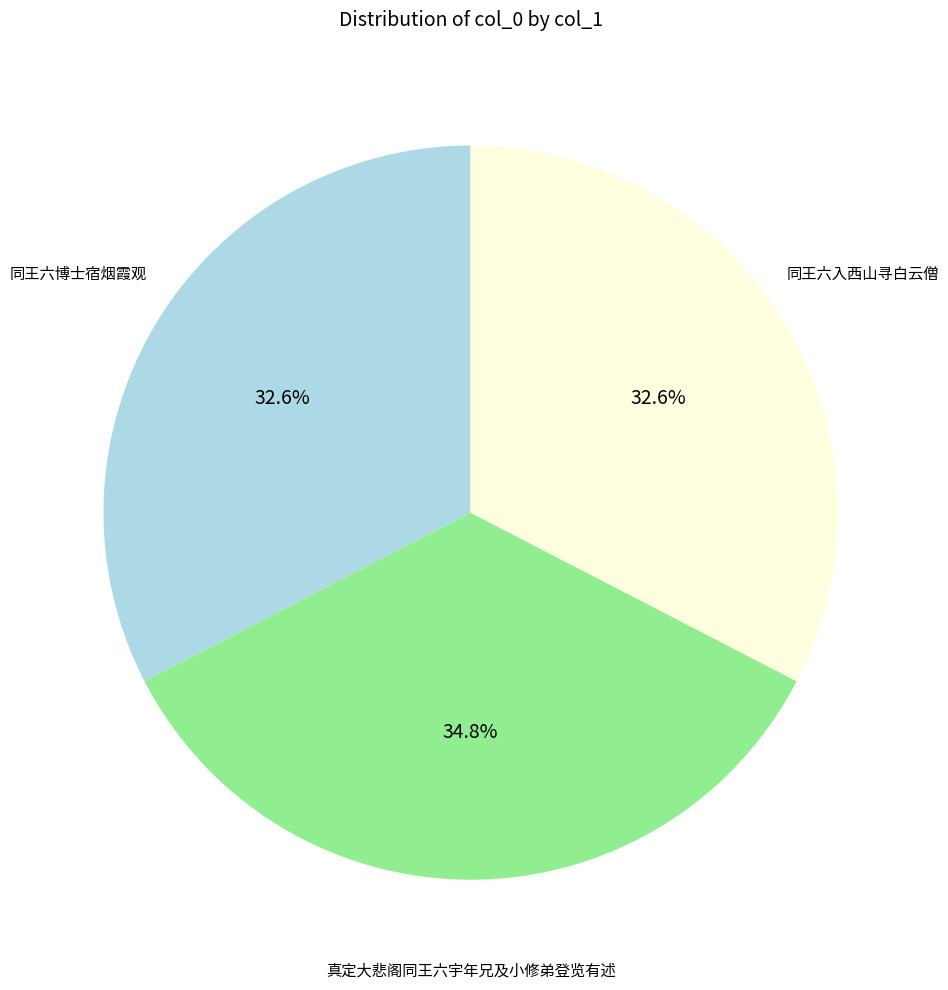

Is there any slice that represents more than half of the pie?

No